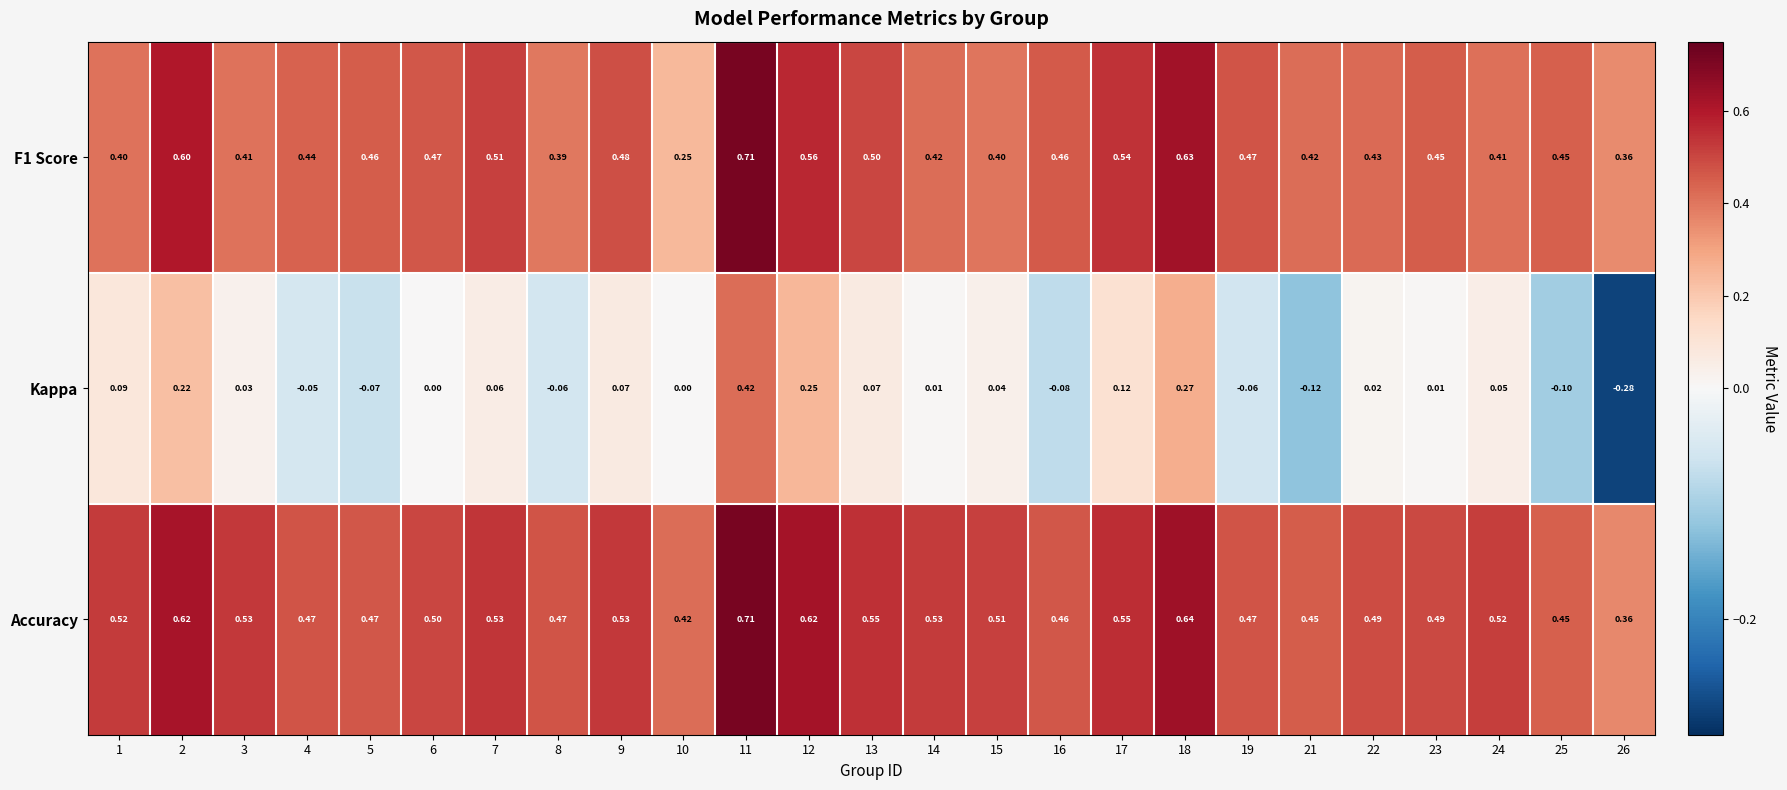

Which series has the widest spread of values?

Kappa